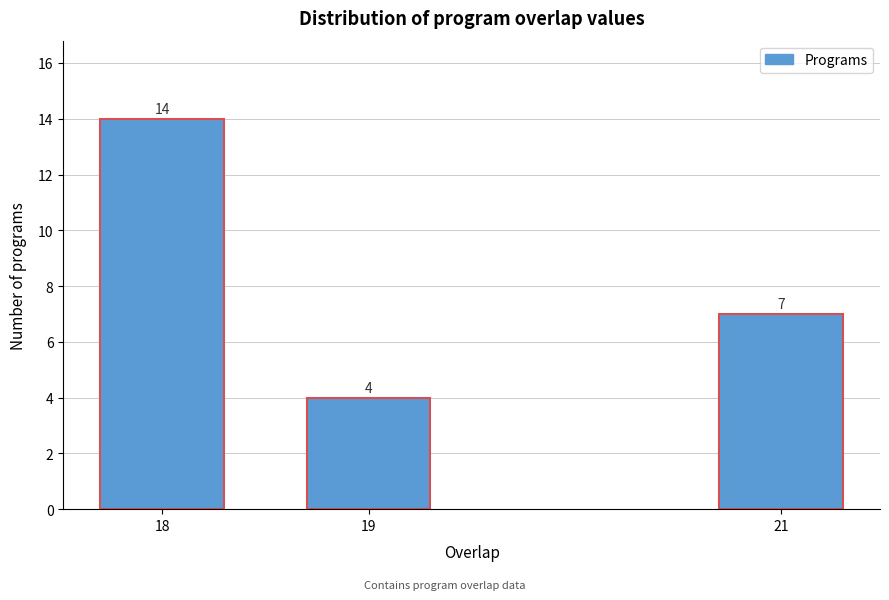

Reading left to right, list all the values displayed in this chart.

18=14	19=4	21=7